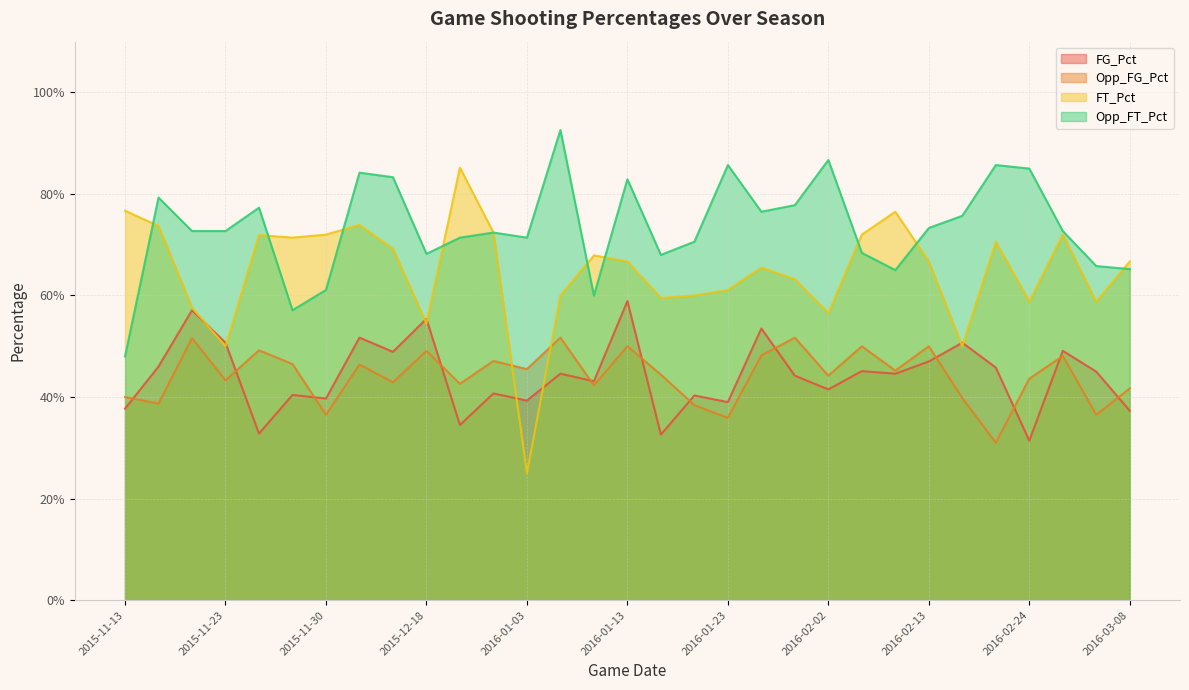

Rank the series by their maximum value, from lowest to highest.

Opp_FG_Pct, FG_Pct, FT_Pct, Opp_FT_Pct